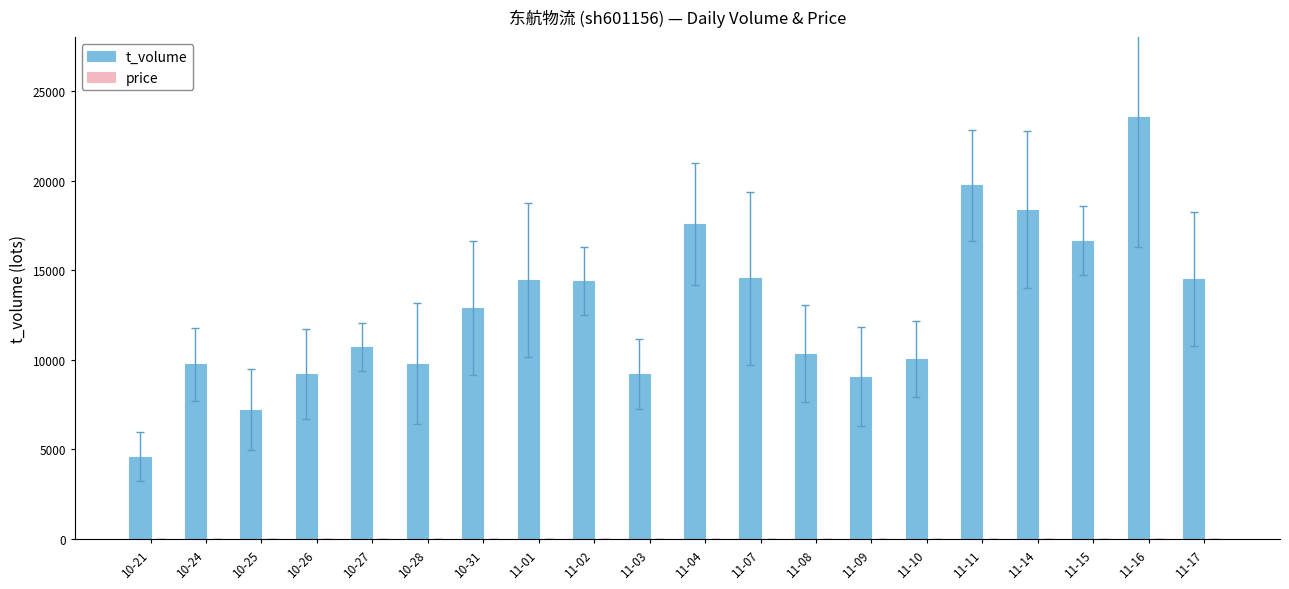

Read the t_volume value at 11-08.

10349.0